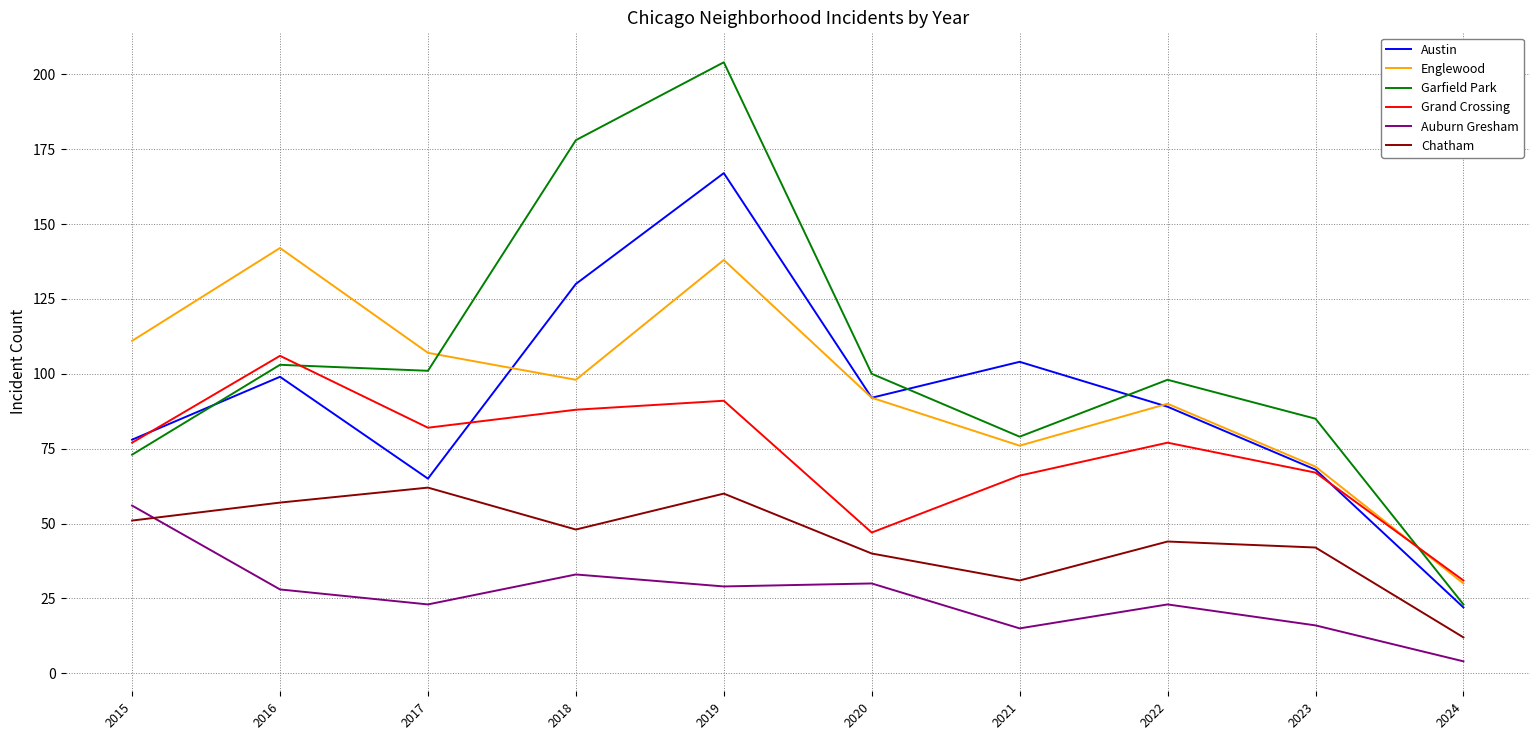

What is the difference between the maximum and minimum values in the Garfield Park series?

181